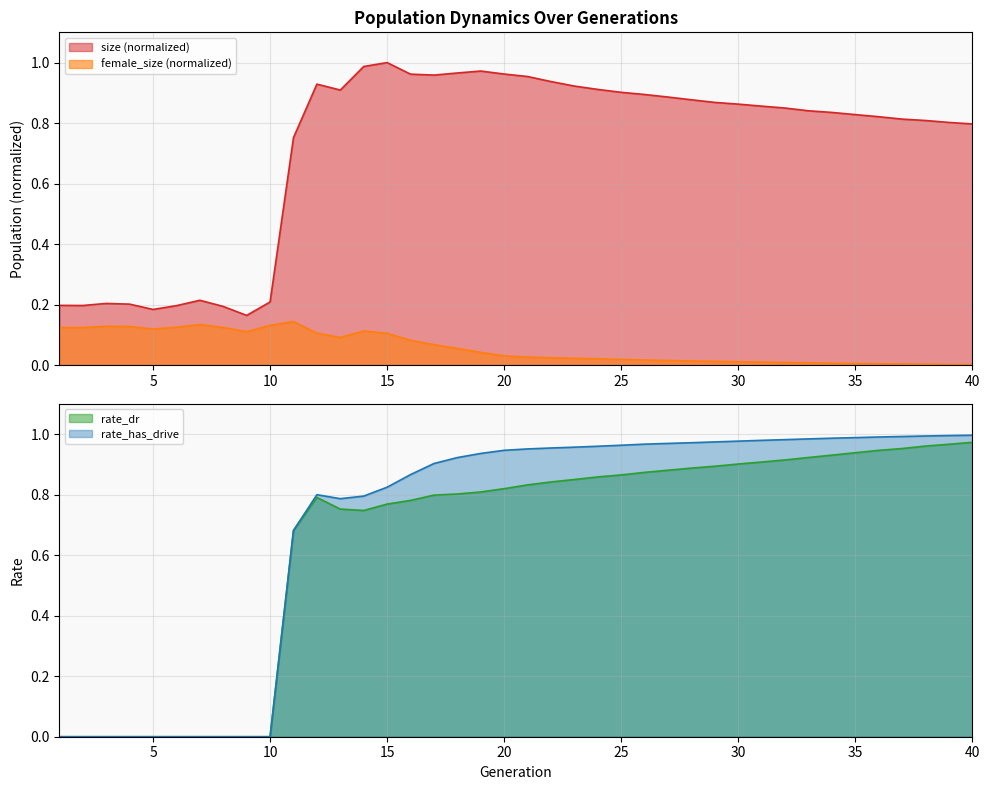

Read the rate_has_drive value at 20.

0.9